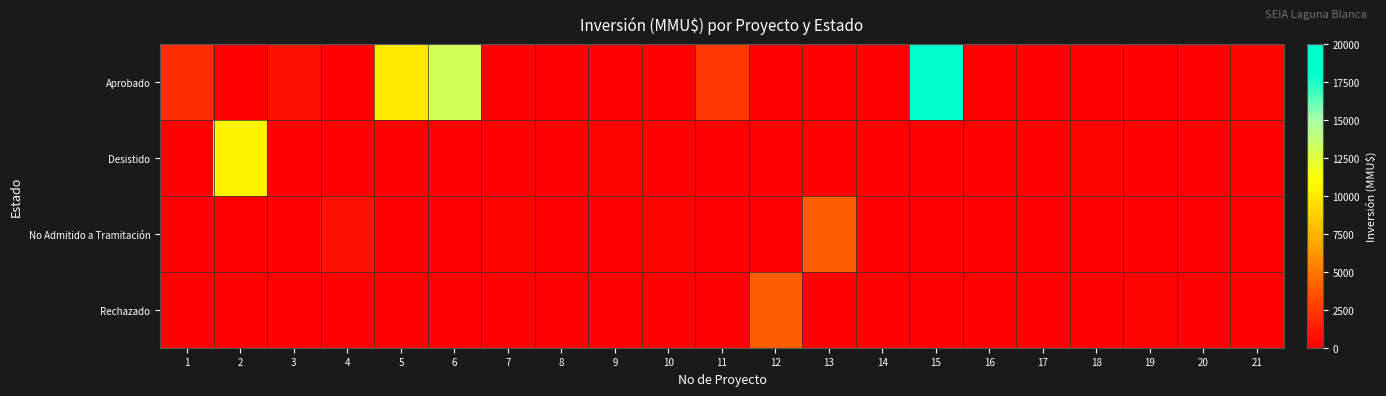

Reading left to right, list all the values displayed in this chart.

Aprobado: 1=2000	2=0	3=800	4=0	5=10000	6=13000	7=0	8=0	9=0	10=0	11=2500	12=0	13=0	14=0	15=20000	16=0	17=0	18=0	19=0	20=110	21=180
Desistido: 1=0	2=10500	3=0	4=0	5=0	6=0	7=0	8=0	9=200	10=0	11=0	12=0	13=0	14=0	15=0	16=0	17=130	18=160	19=0	20=0	21=0
No Admitido a Tramitación: 1=0	2=0	3=0	4=800	5=0	6=0	7=300	8=0	9=0	10=200	11=0	12=0	13=4000	14=0	15=0	16=0	17=0	18=0	19=0	20=0	21=0
Rechazado: 1=0	2=0	3=0	4=0	5=0	6=0	7=0	8=0	9=0	10=0	11=0	12=4000	13=0	14=0	15=0	16=0	17=0	18=0	19=200	20=0	21=0